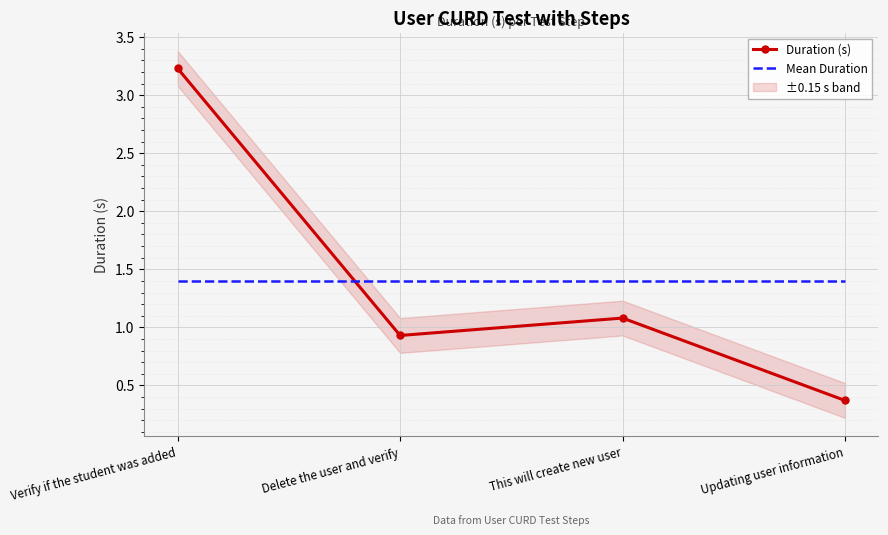

Reading left to right, transcribe all the data shown in this chart.

Duration (s): 3.2	0.9	1.1	0.4
Mean Duration: 1.4	1.4	1.4	1.4